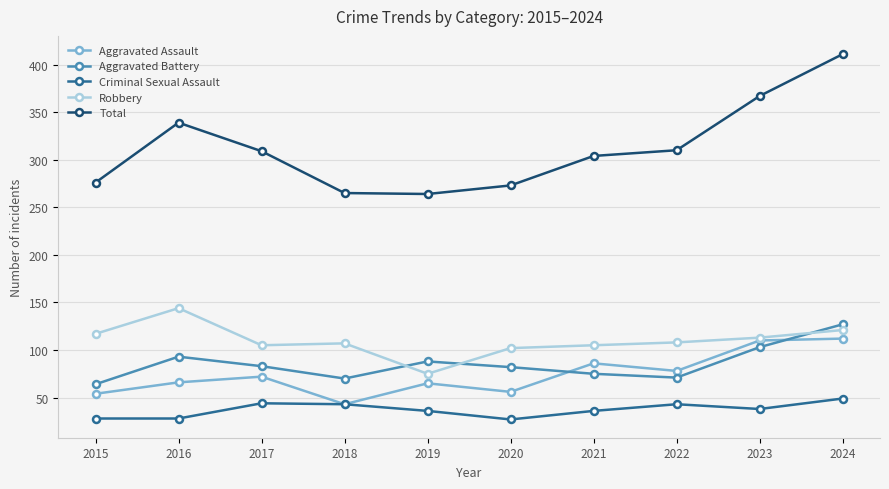

The Aggravated Assault series shows 56 at 2020. True or false?

True